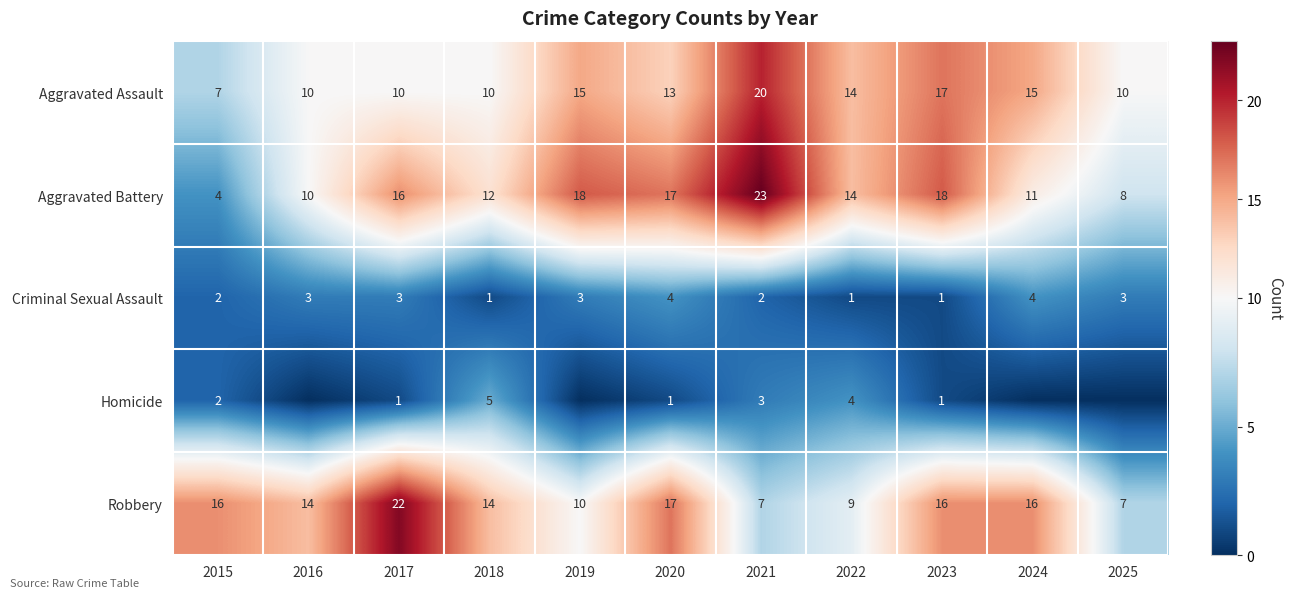

At how many categories does at least one series exceed 11?

10